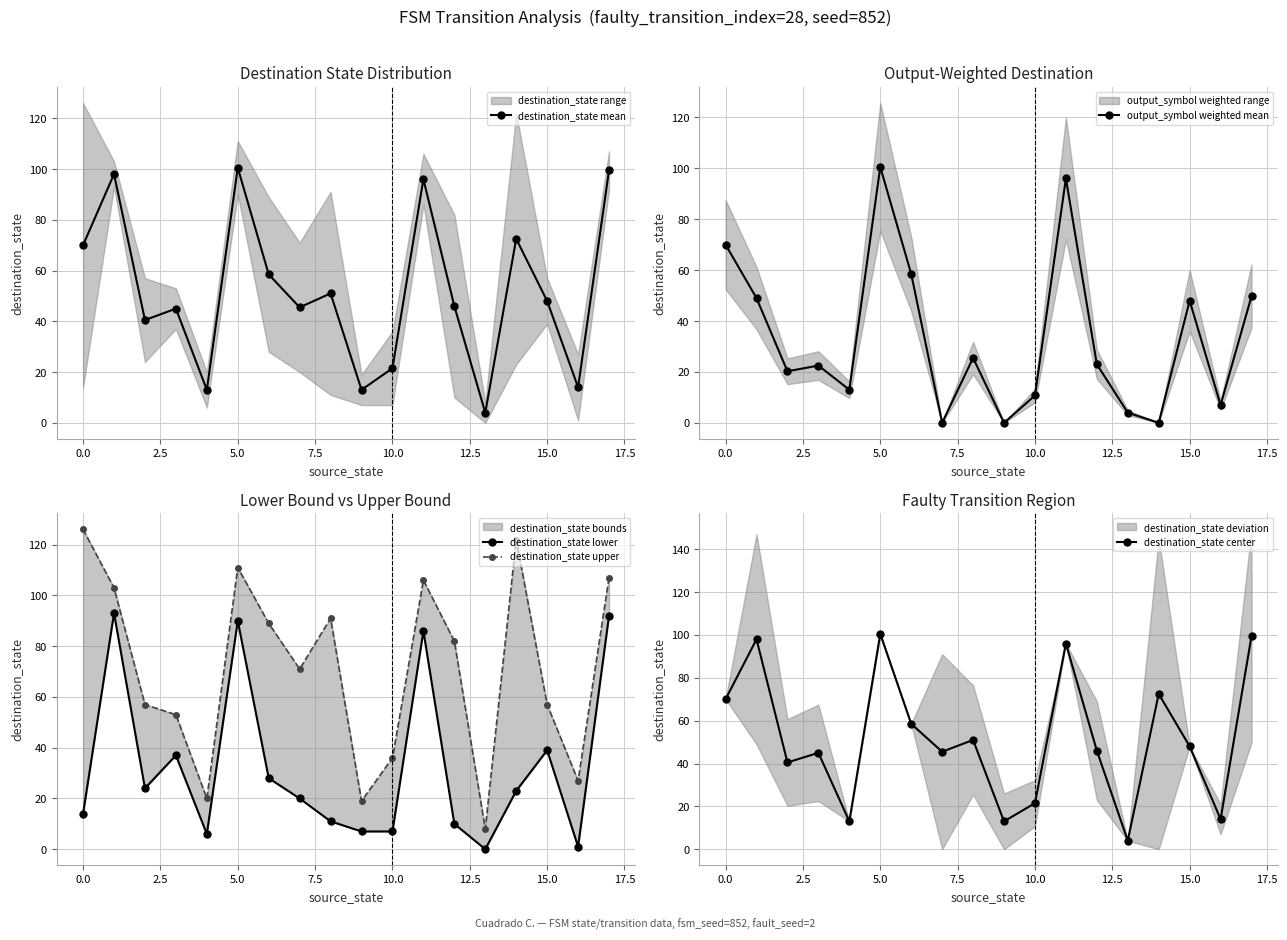

At 17, list the series in order from largest to smallest.

destination_state upper, destination_state mean, destination_state center, destination_state lower, output_symbol weighted mean